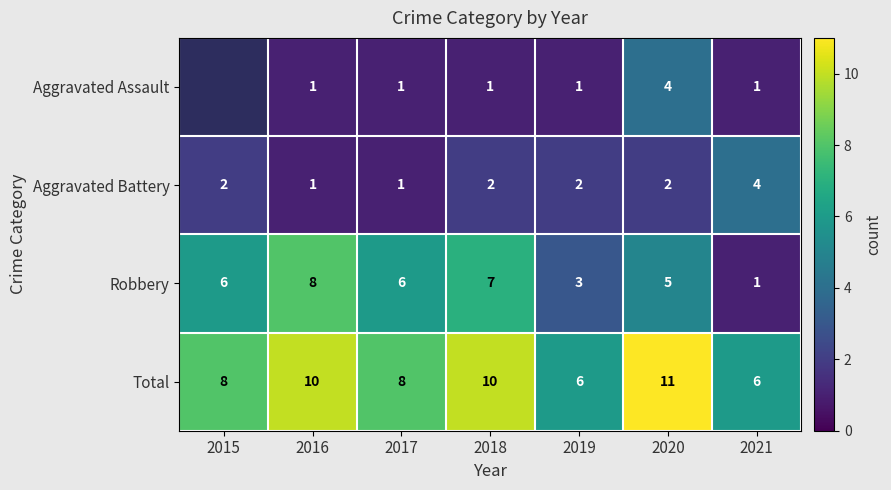

Is the value of Aggravated Assault at 2019 greater than the value of Robbery at 2020?

No